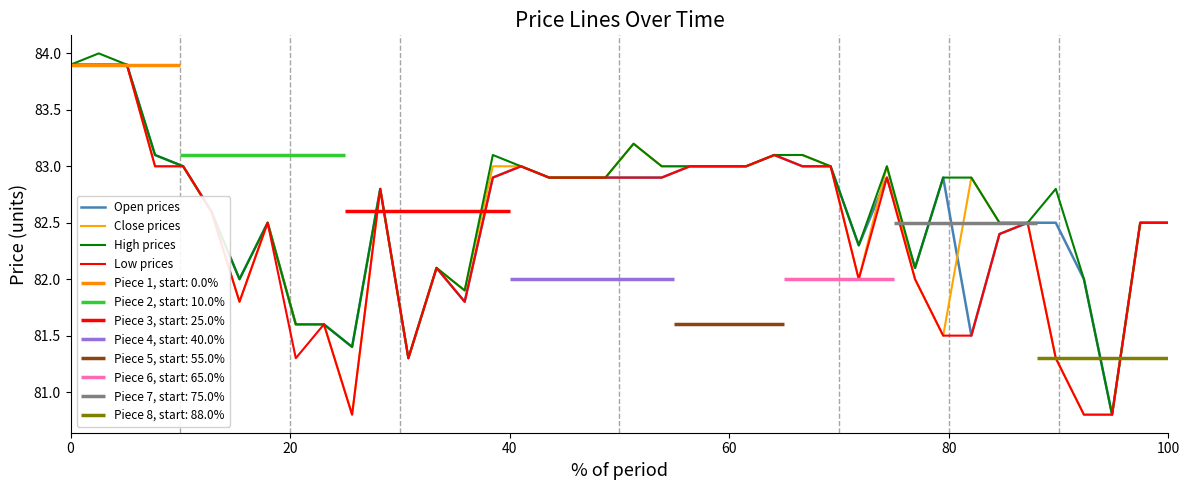

What is the highest value of the Close prices series?

83.9